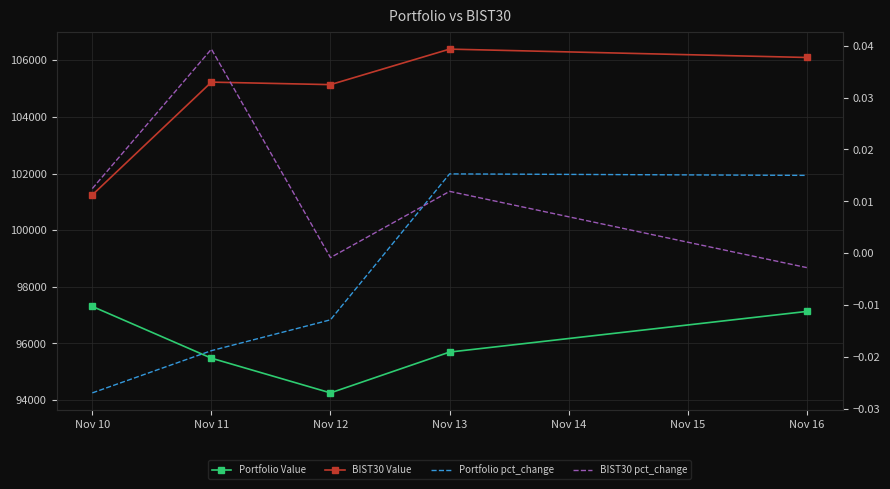

What is the greatest value displayed?

106394.3